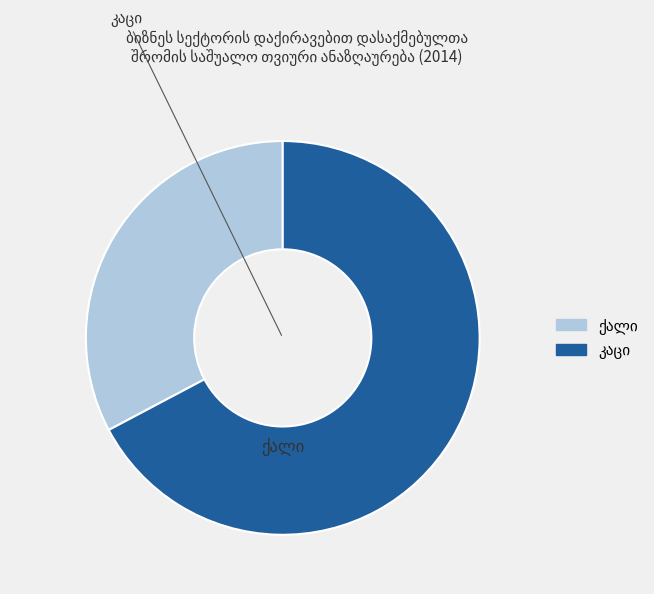

Count the number of slices in the pie.

2